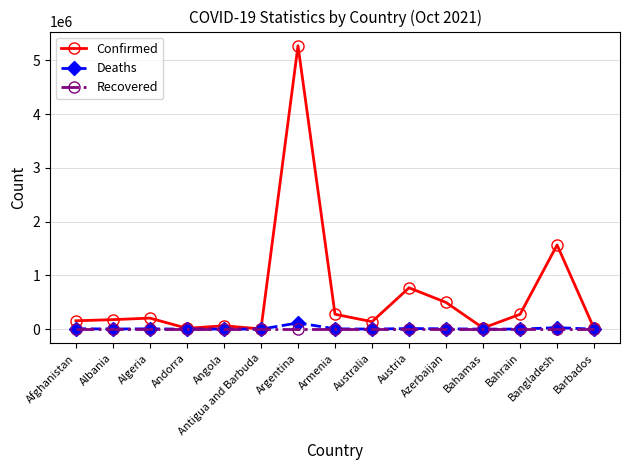

What is the maximum value shown in the chart?

5270003